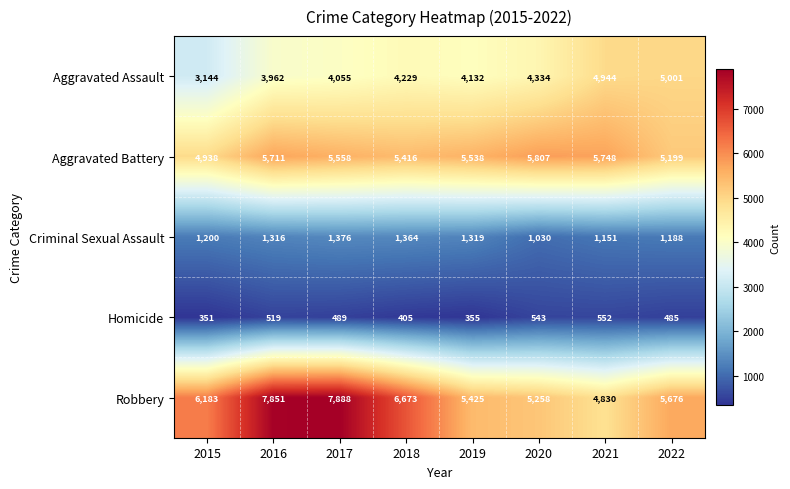

What is the difference between the maximum and second lowest values in the Aggravated Battery series?

608